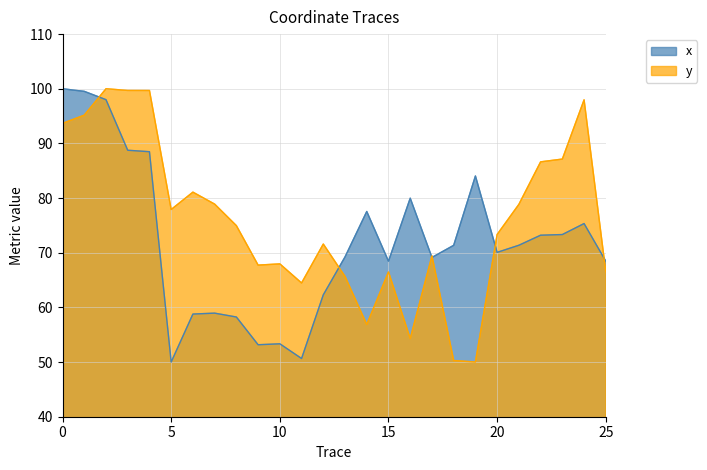

Does the chart have visible grid lines?

Yes